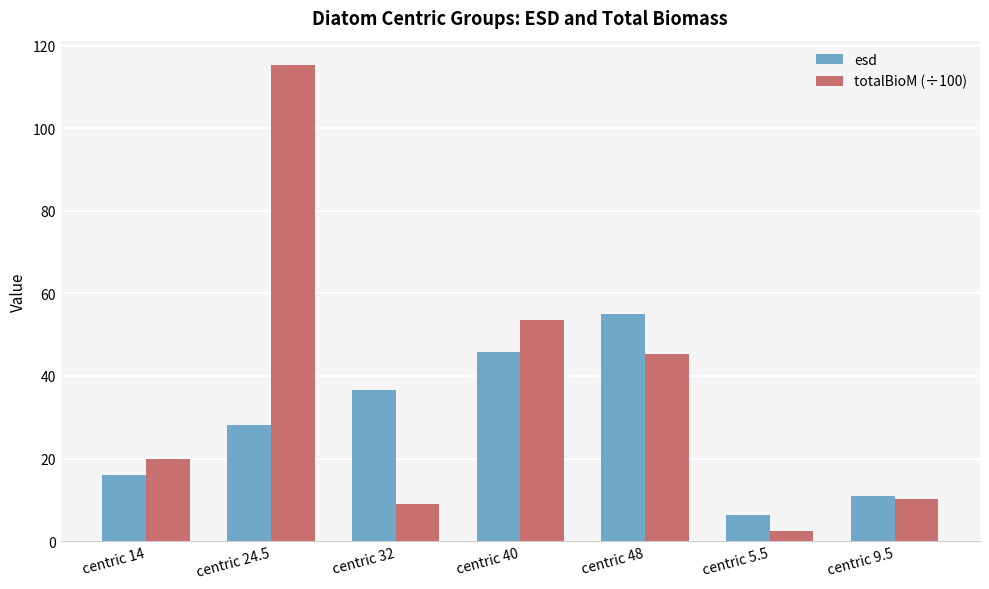

True or false: esd has a value of 36.6 at centric 32.

True